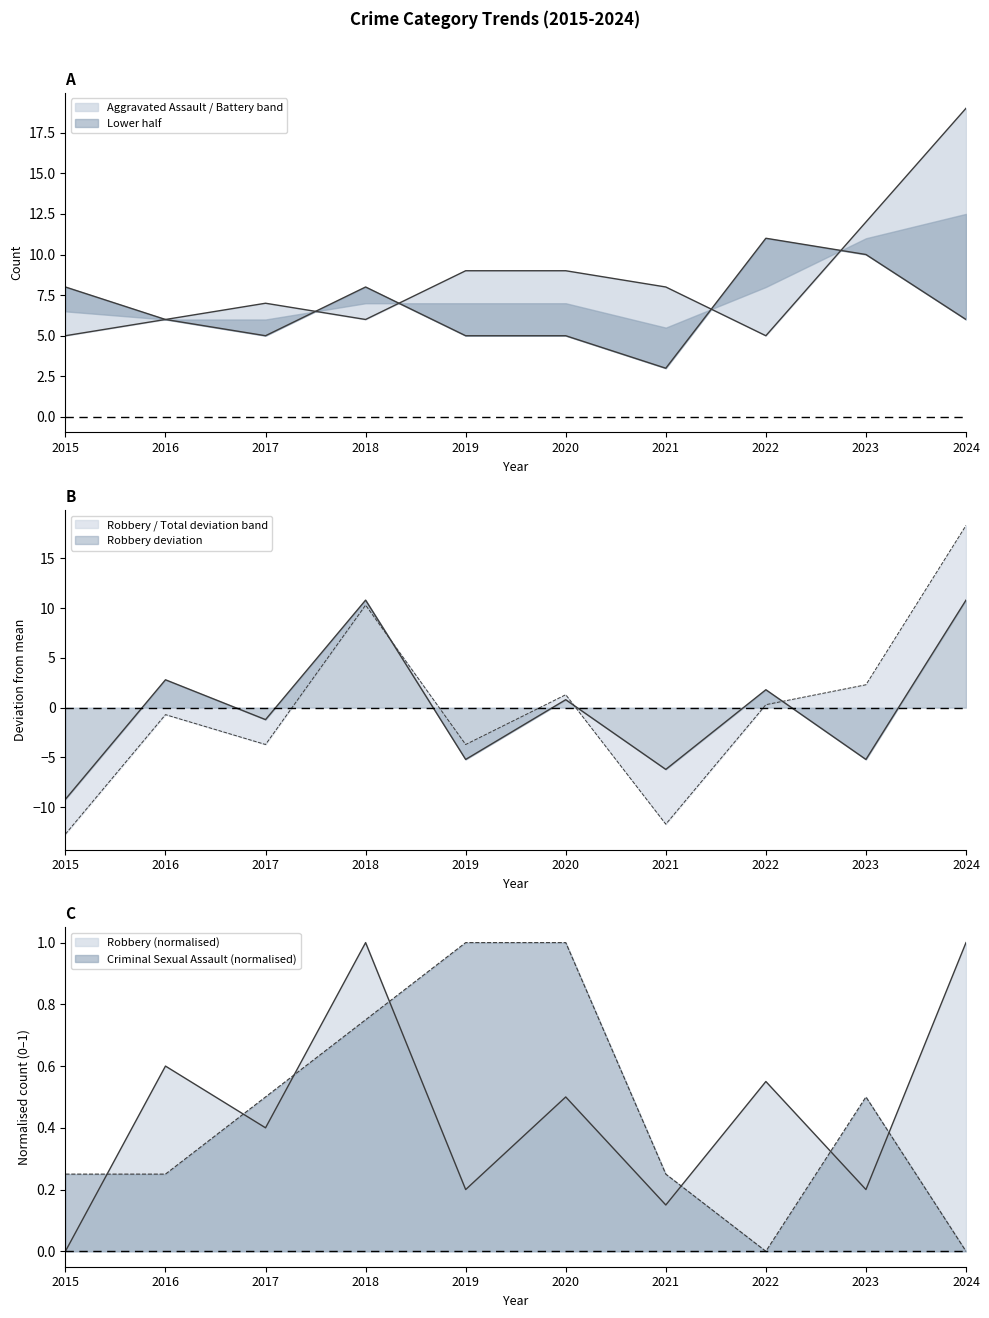

Reading left to right, extract all data points from this chart.

Aggravated Assault: 5.0	6.0	7.0	6.0	9.0	9.0	8.0	5.0	12.0	19.0
Aggravated Battery: 8.0	6.0	5.0	8.0	5.0	5.0	3.0	11.0	10.0	6.0
Criminal Sexual Assault: 0.2	0.2	0.5	0.8	1.0	1.0	0.2	0.0	0.5	0.0
Robbery: -9.2	2.8	-1.2	10.8	-5.2	0.8	-6.2	1.8	-5.2	10.8
Total: -12.7	-0.7	-3.7	10.3	-3.7	1.3	-11.7	0.3	2.3	18.3